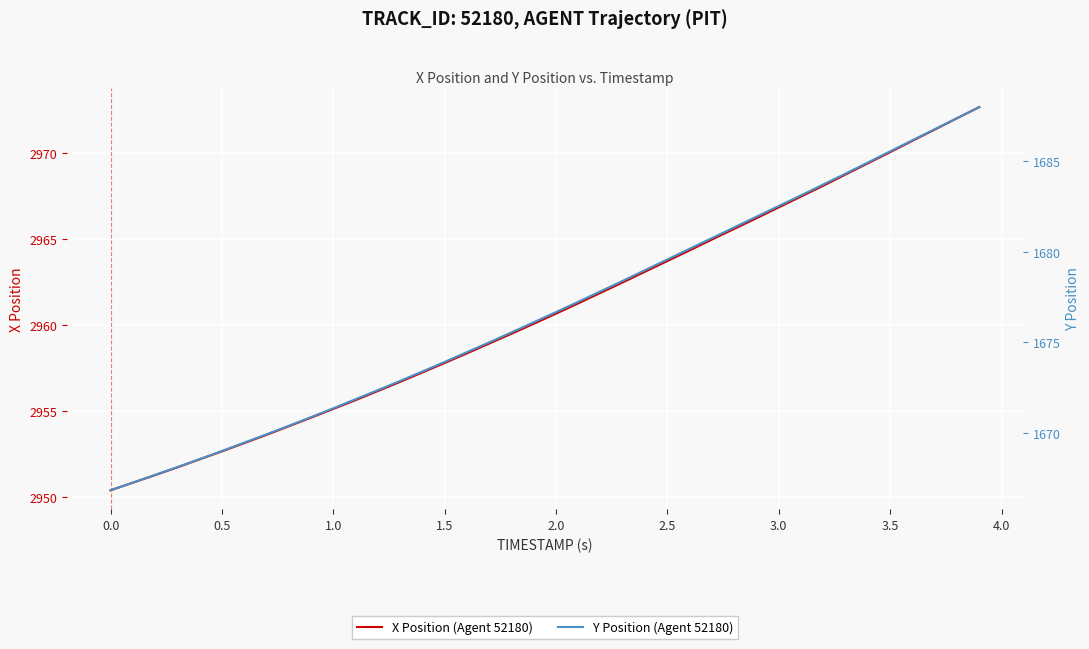

What is the label of the 32nd point from the right?

3.5